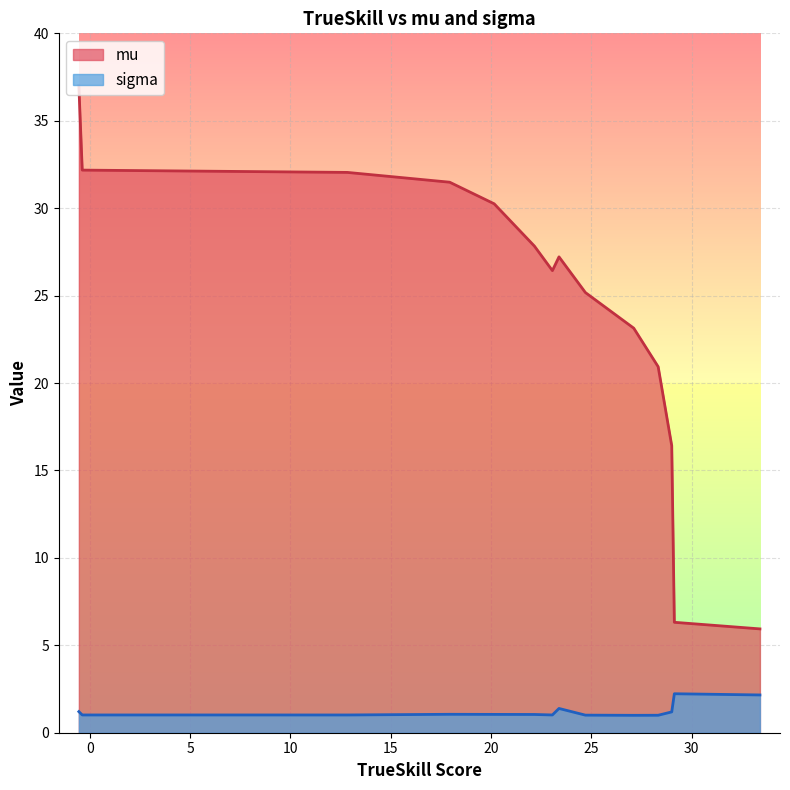

Which series has the largest total across all categories?

mu